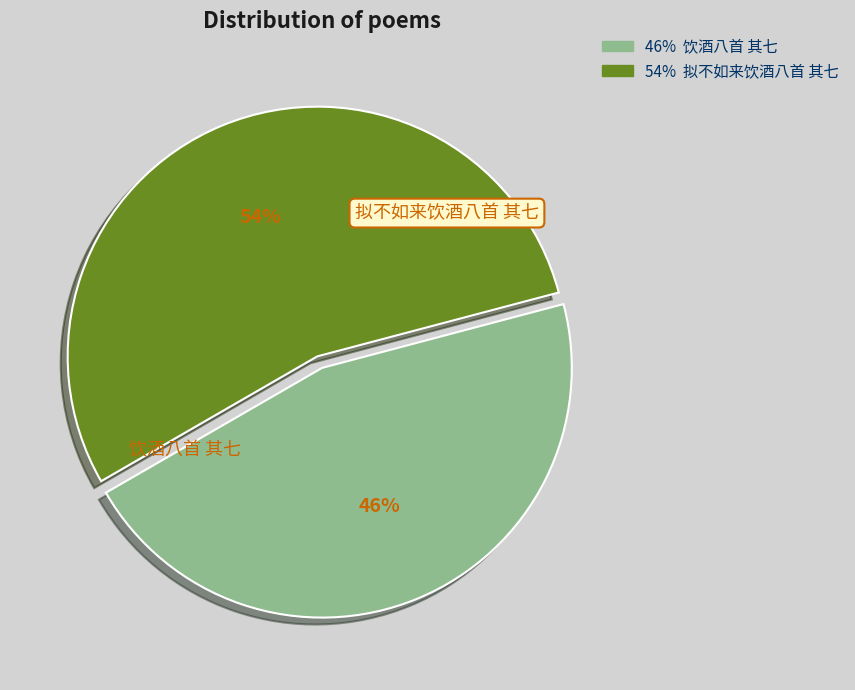

To the nearest percent, what is the average slice percentage?

50%